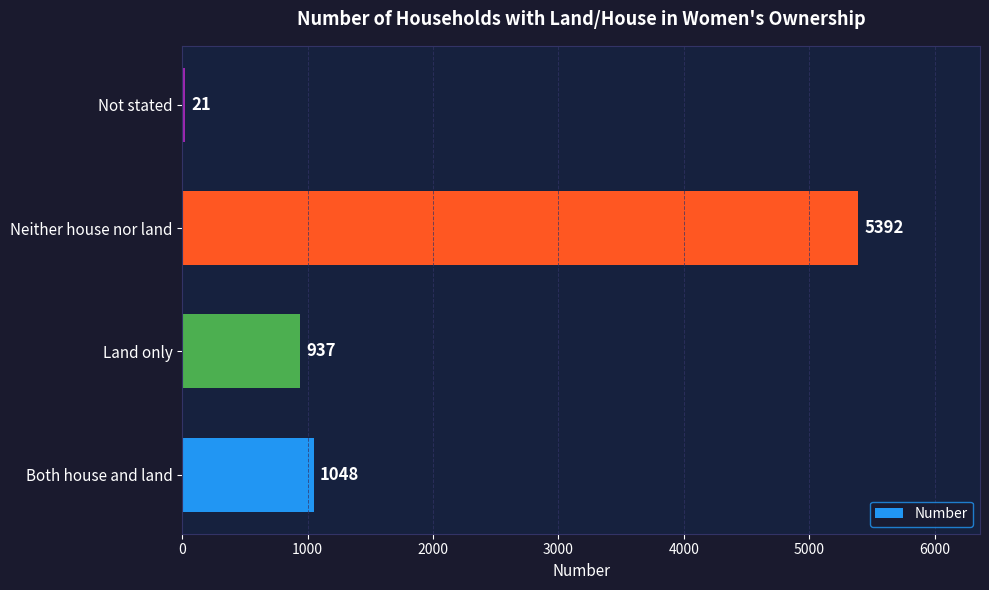

Rank the categories by value from lowest to highest.

Not stated, Land only, Both house and land, Neither house nor land